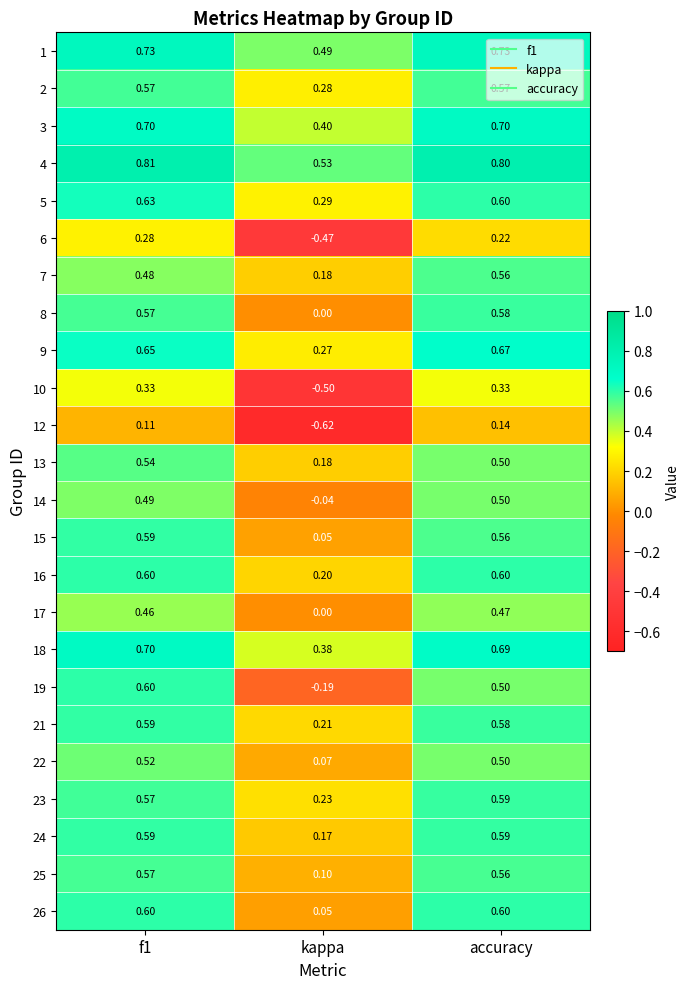

Which label corresponds to the smallest value in the chart?

kappa